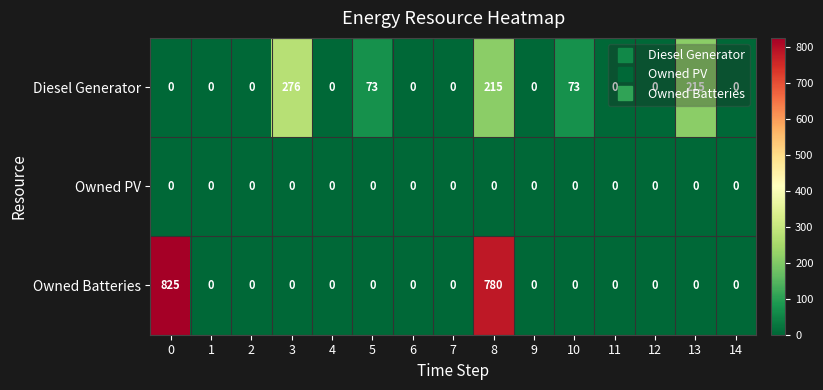

At how many categories does at least one series exceed 746?

2